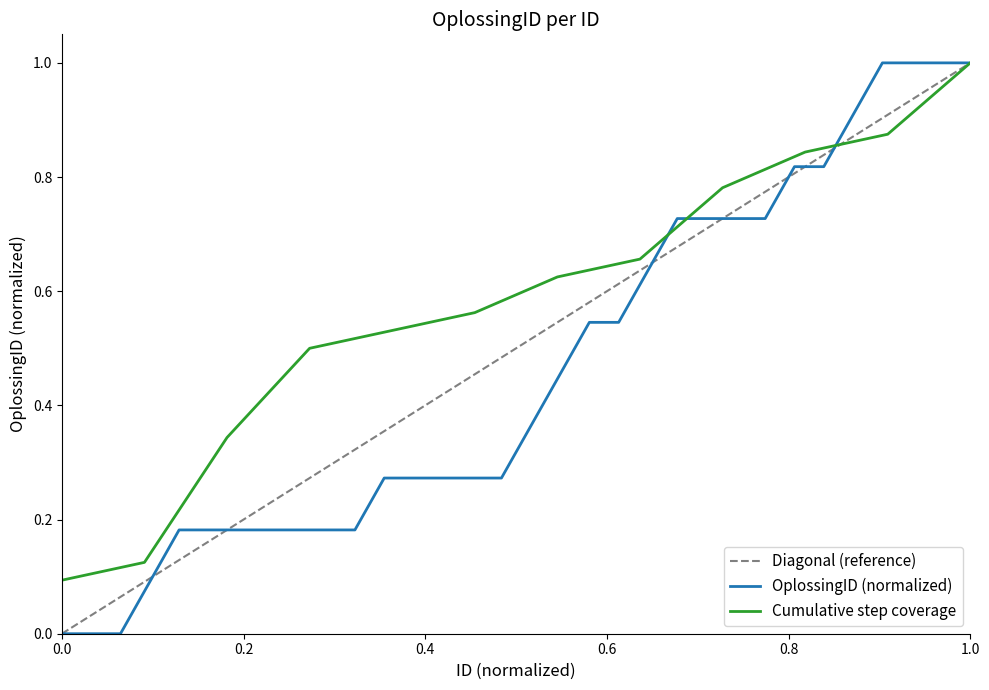

The value at 9 is 0.2. True or false?

True